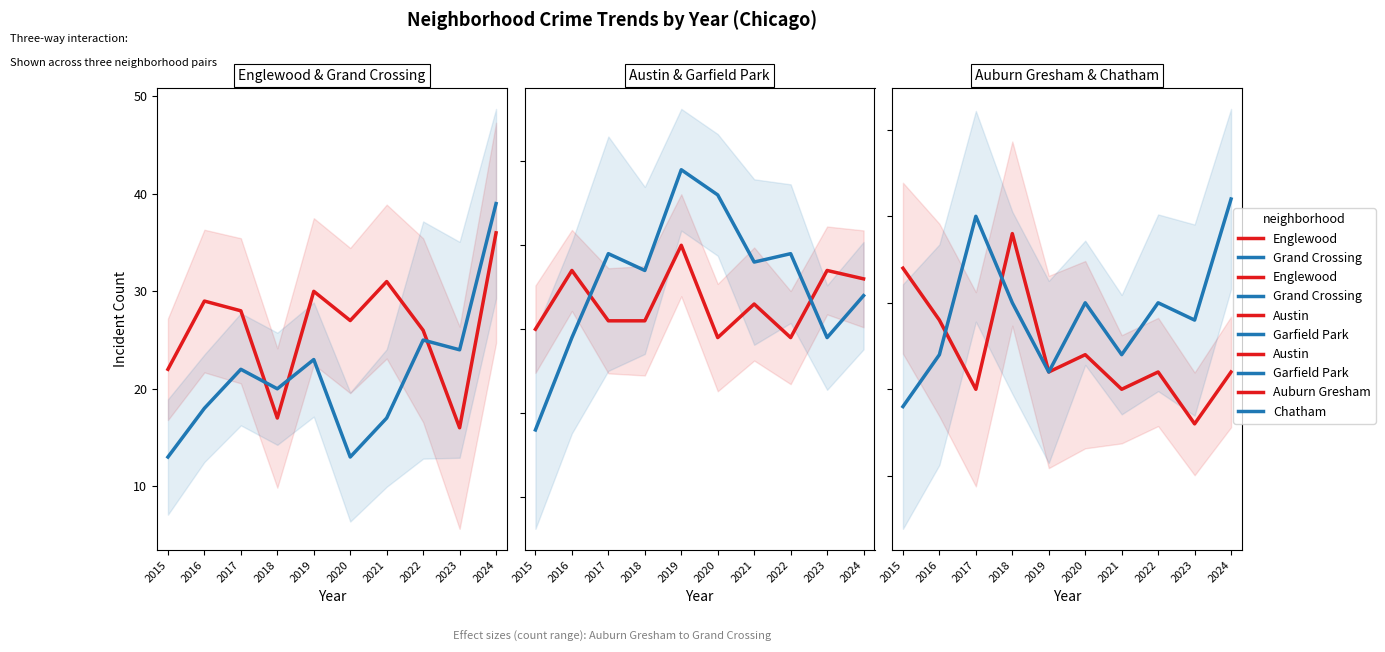

Which has a higher value, 2015 or 2024?

2024